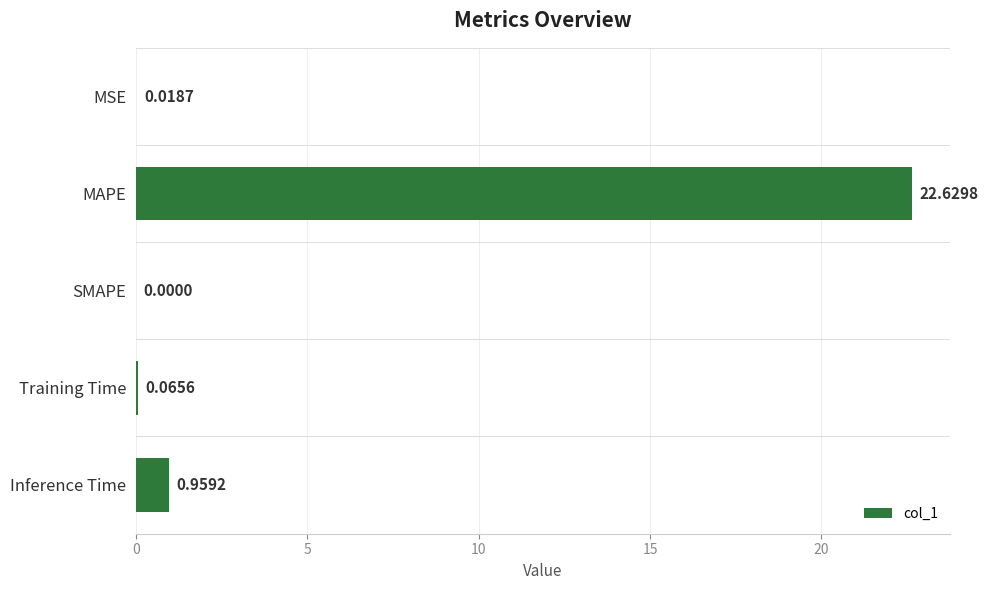

What is the sum of the values at Inference Time and MAPE?

23.6